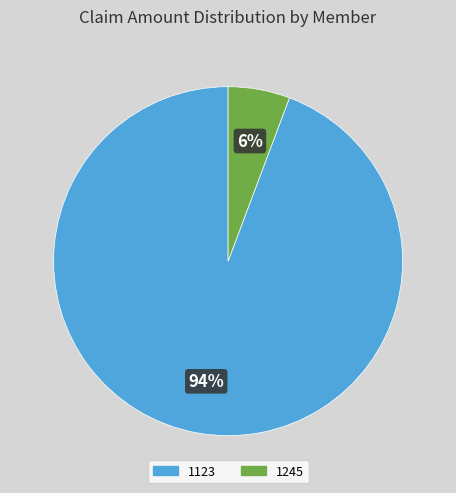

How many segments does this pie chart have?

2